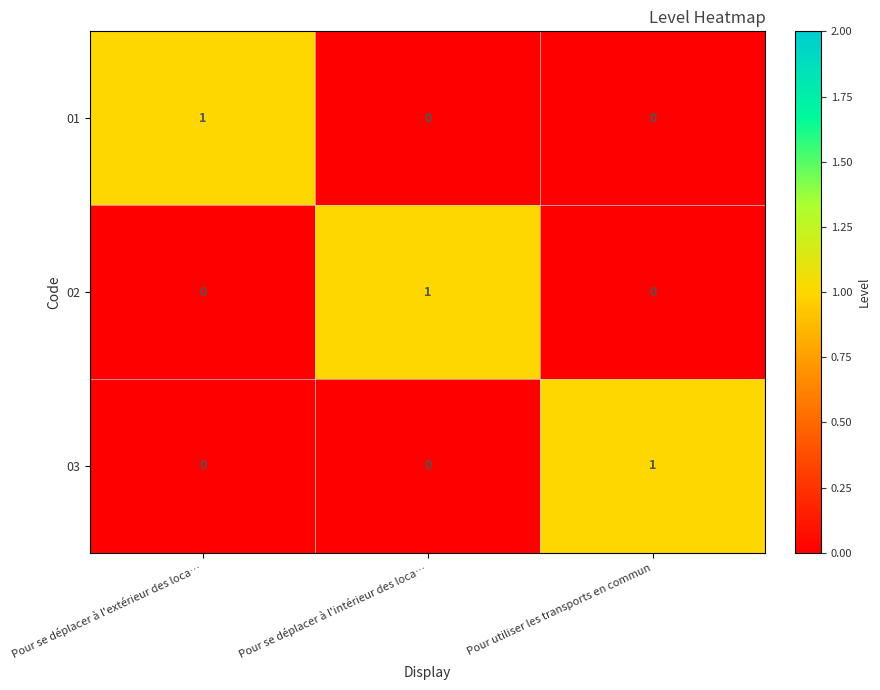

Count the number of data series in this chart.

3